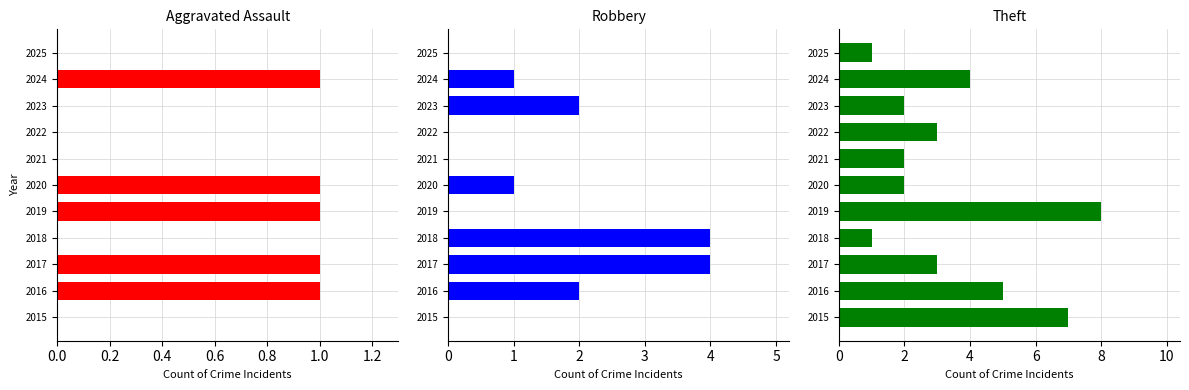

Reading left to right, what are all the values shown in this chart?

Aggravated Assault: 0	1	1	0	1	1	0	0	0	1	0
Robbery: 0	2	4	4	0	1	0	0	2	1	0
Theft: 7	5	3	1	8	2	2	3	2	4	1